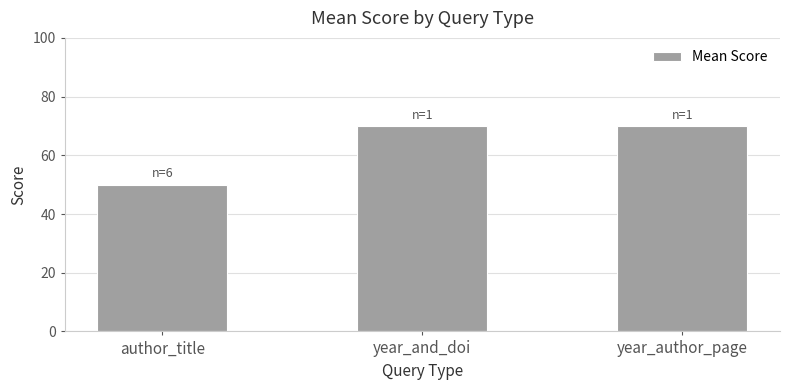

What is the approximate value at year_and_doi?

70